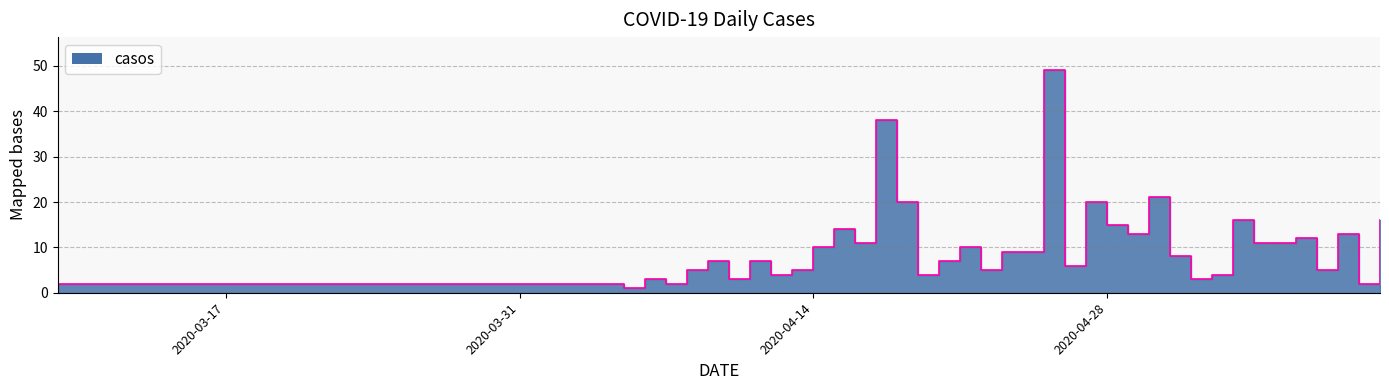

What is the smallest value displayed?

1